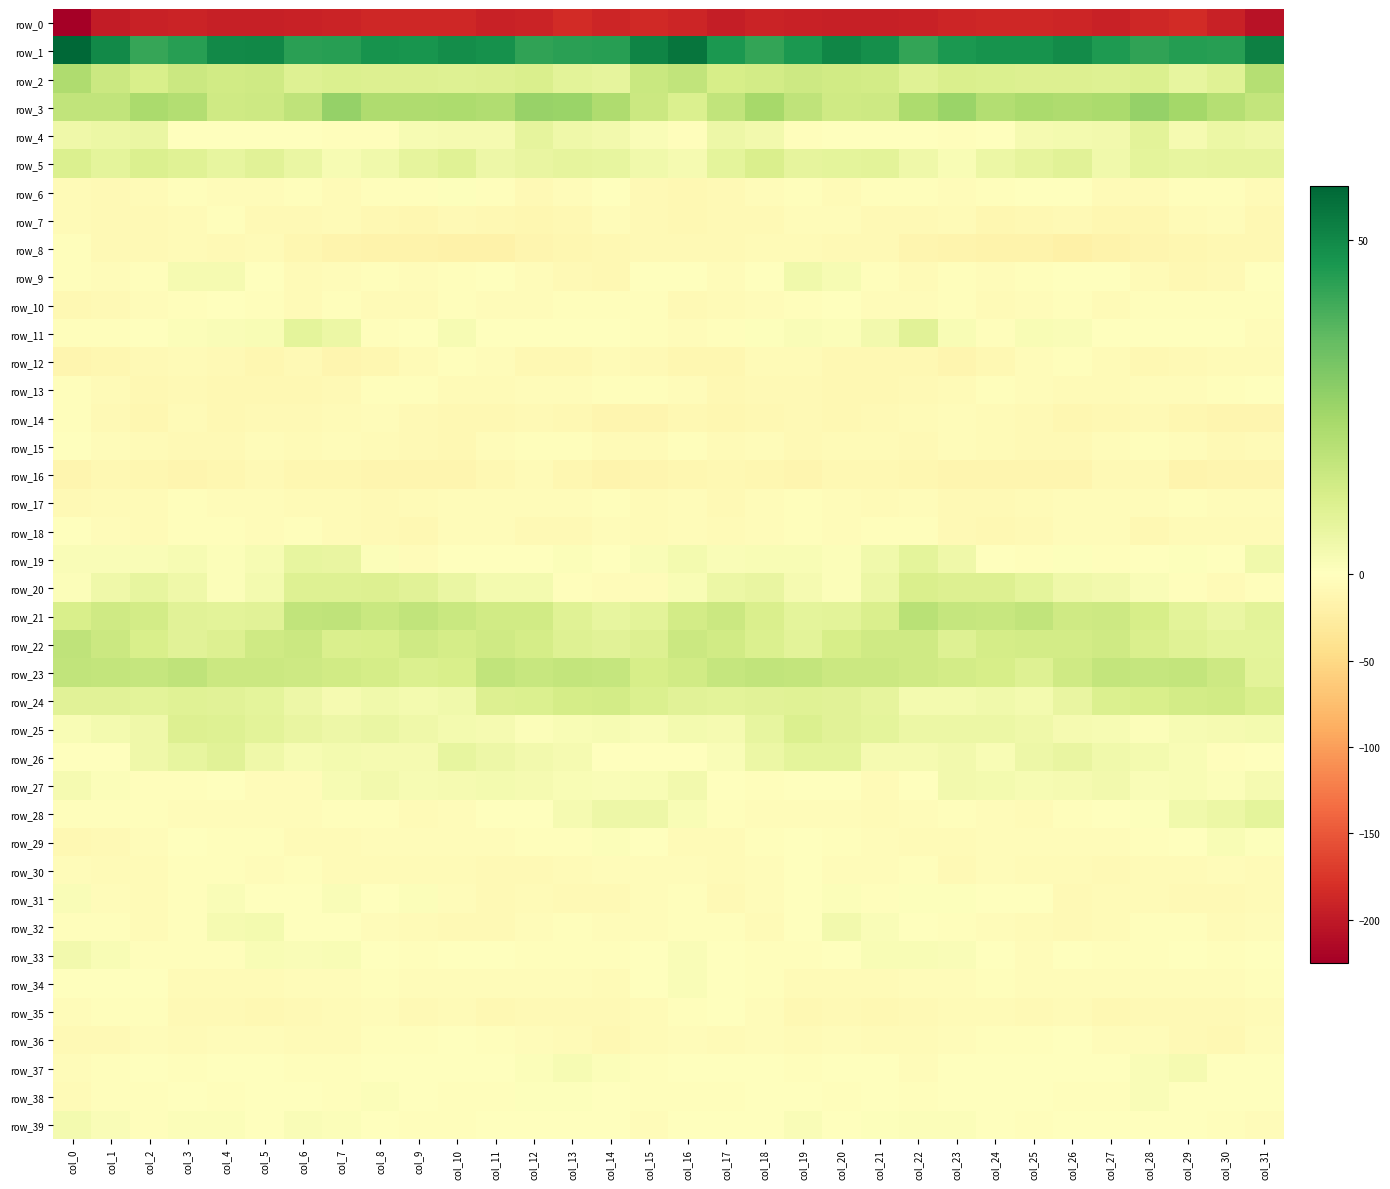

Where is row_7 nearest to the value -7?

col_1